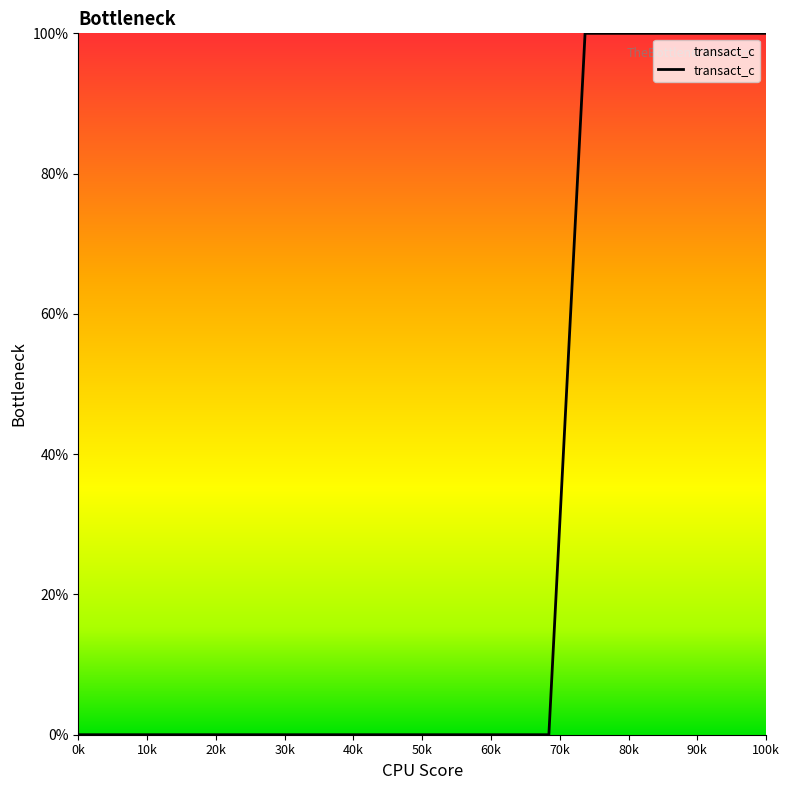

What is the sum of all values?

600